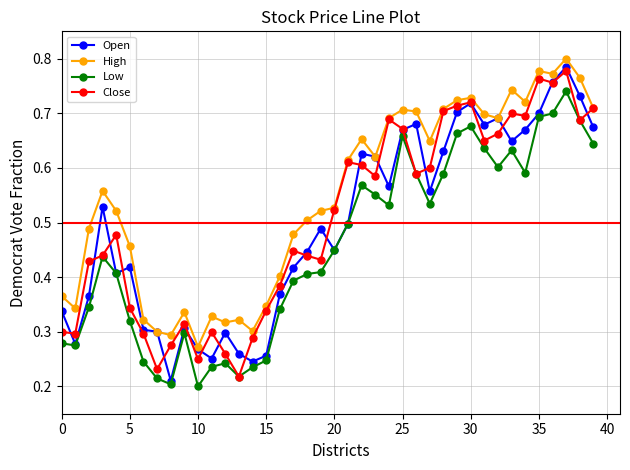

True or false: Low and High intersect in this chart.

False